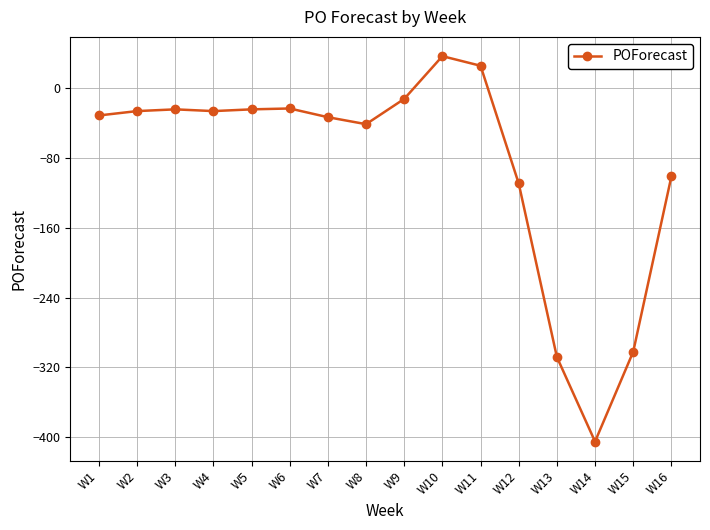

What is the change in value from W1 to W15?

-271